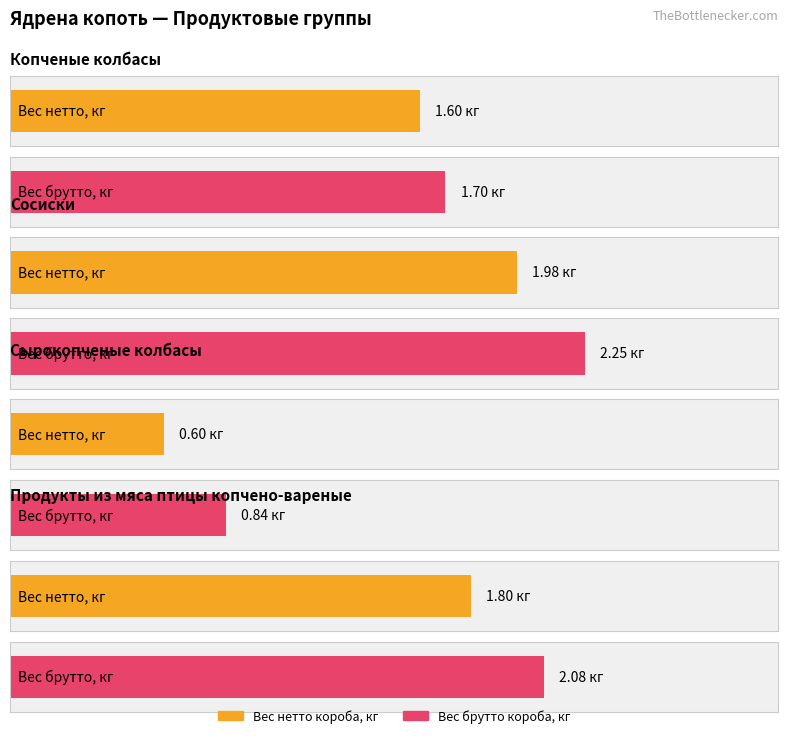

Where is Вес нетто короба, кг nearest to the value 1?

2